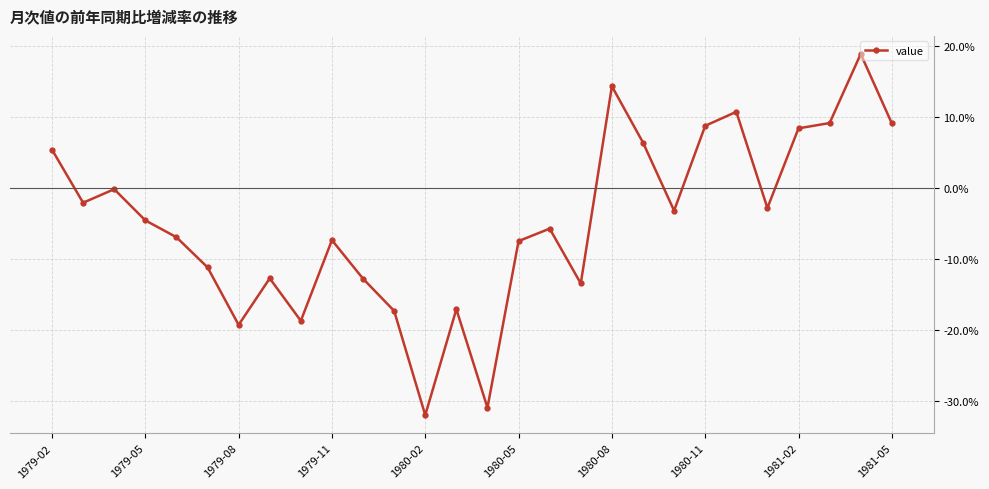

What is the sum of all values?

-133.3